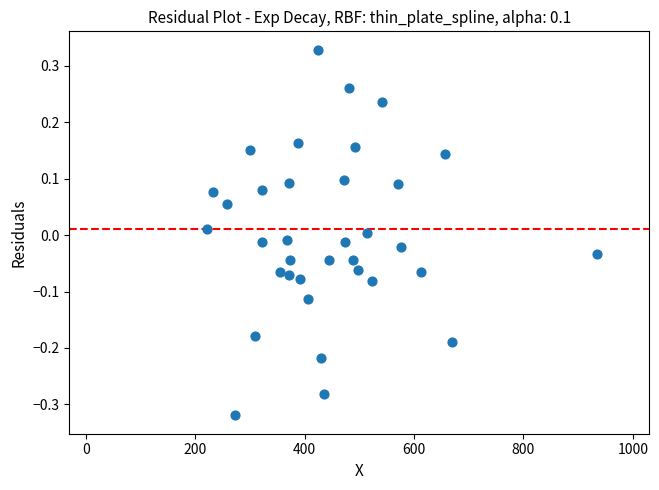

What is the range of X values (max minus min)?

713.6